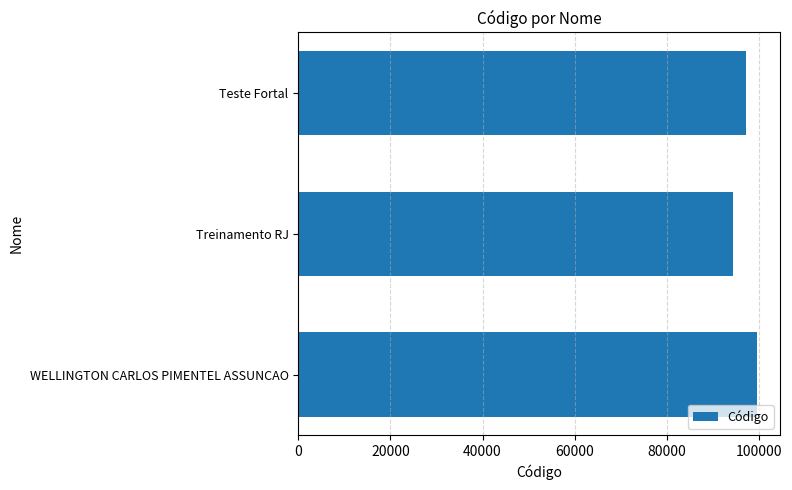

What is the average value?

97031